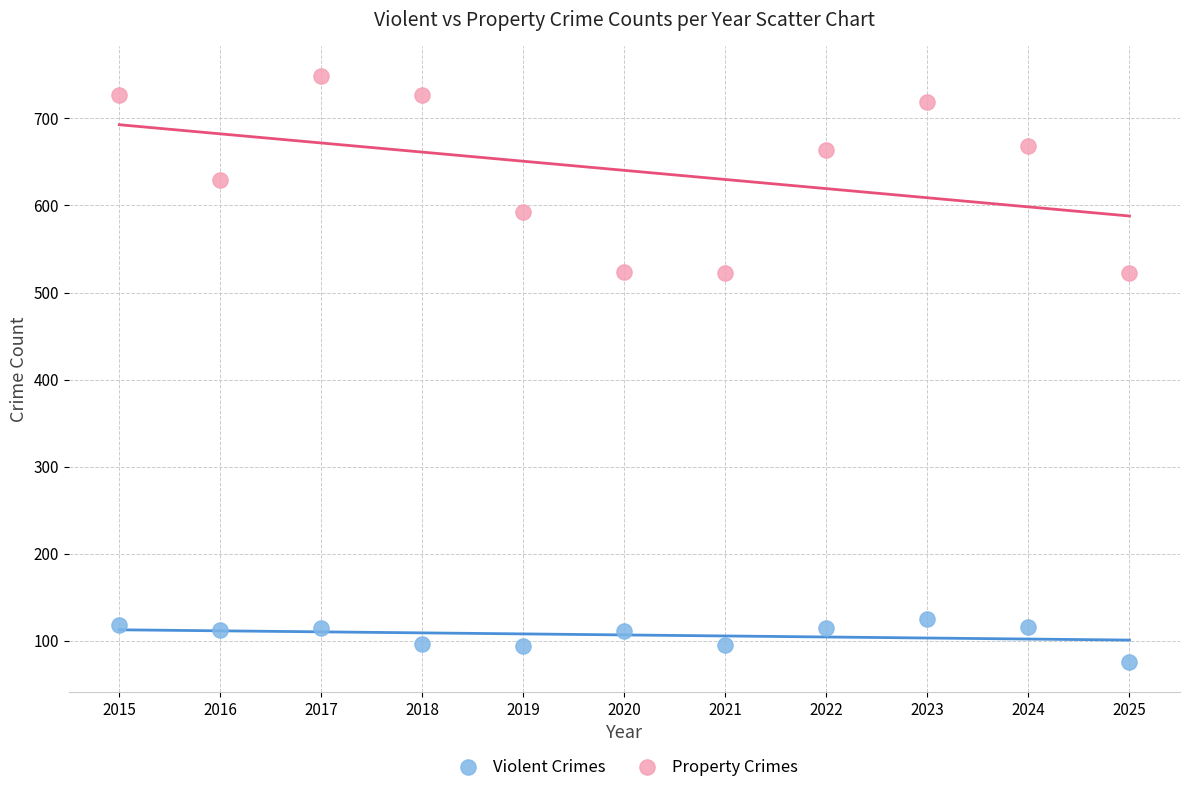

Which series has the largest Y range (max minus min)?

Property Crimes